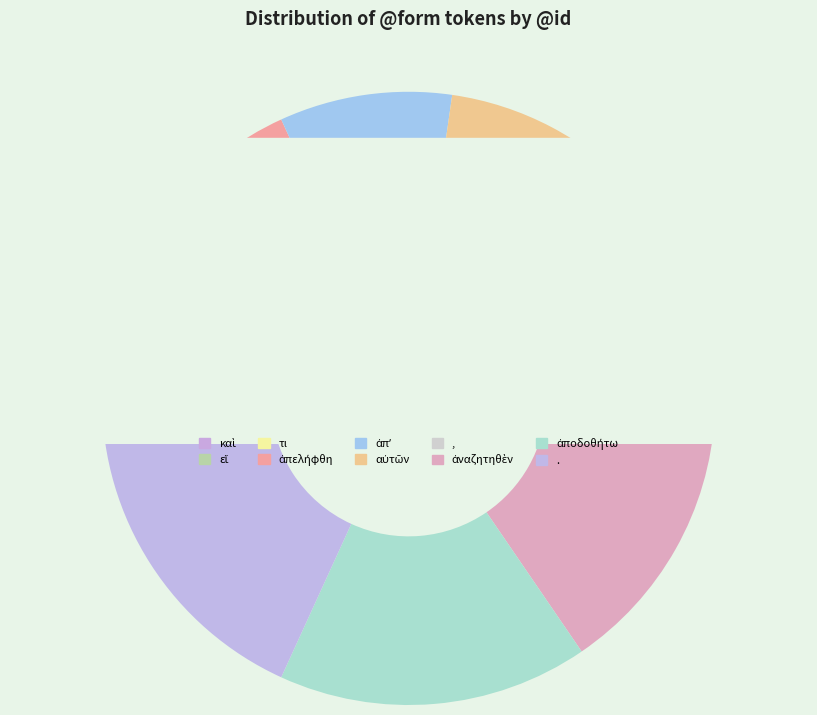

To the nearest percent, what percentage of the pie is τι?

5%